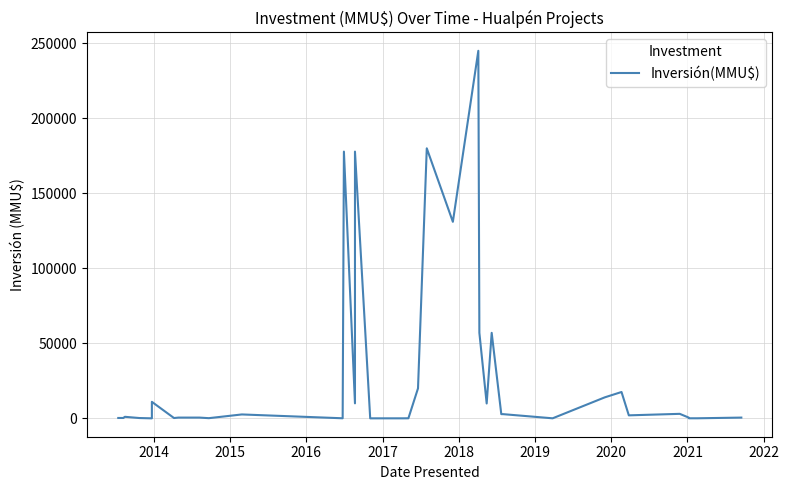

Count the number of data series in this chart.

1